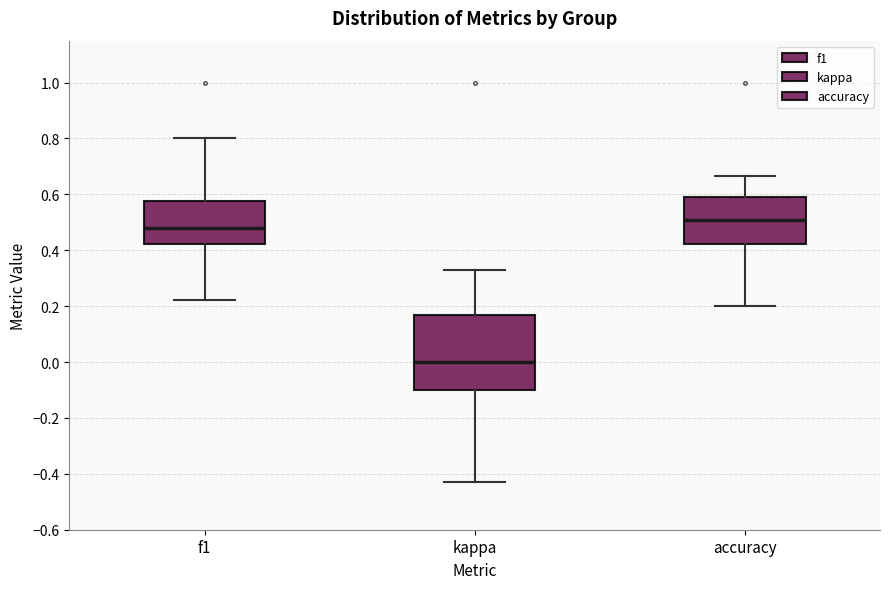

Where does the lower whisker of the box for accuracy end on the y-axis? The values are not printed on the chart, so give them approximately, as read against the axis.

0.20